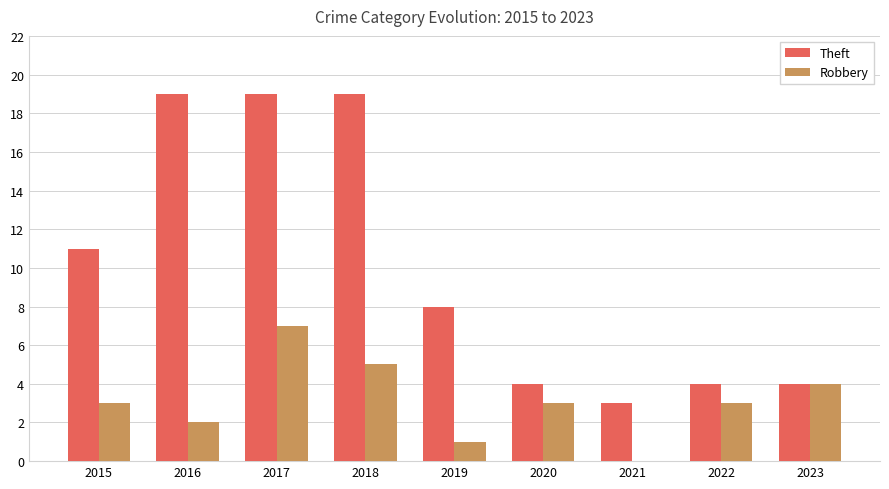

What are all the series names shown in the legend?

Theft, Robbery